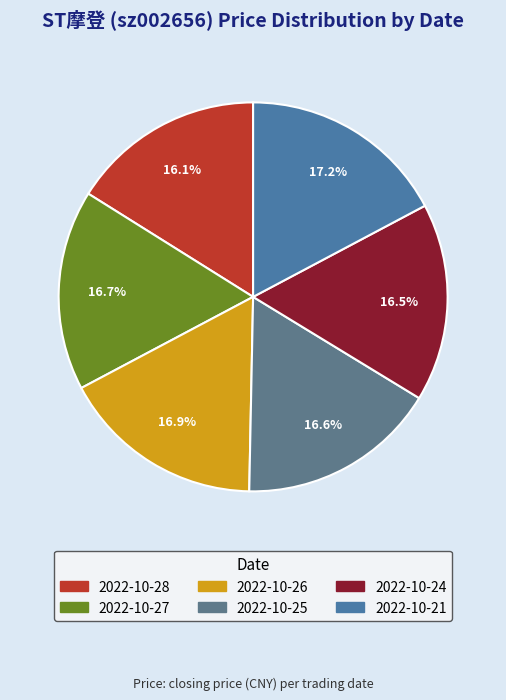

True or false: 2022-10-28 accounts for 16% of the total.

True